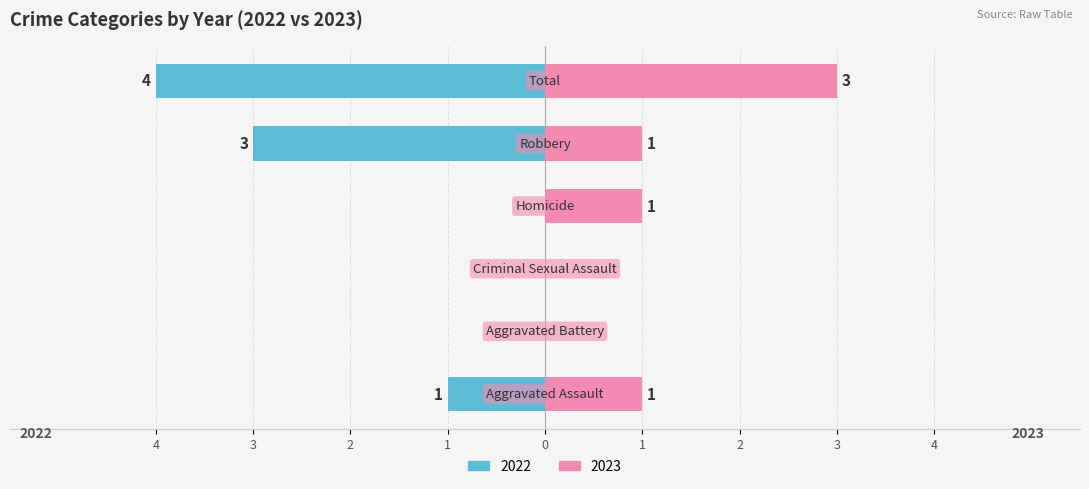

What is the label of the 4th bar from the right?

Criminal Sexual Assault